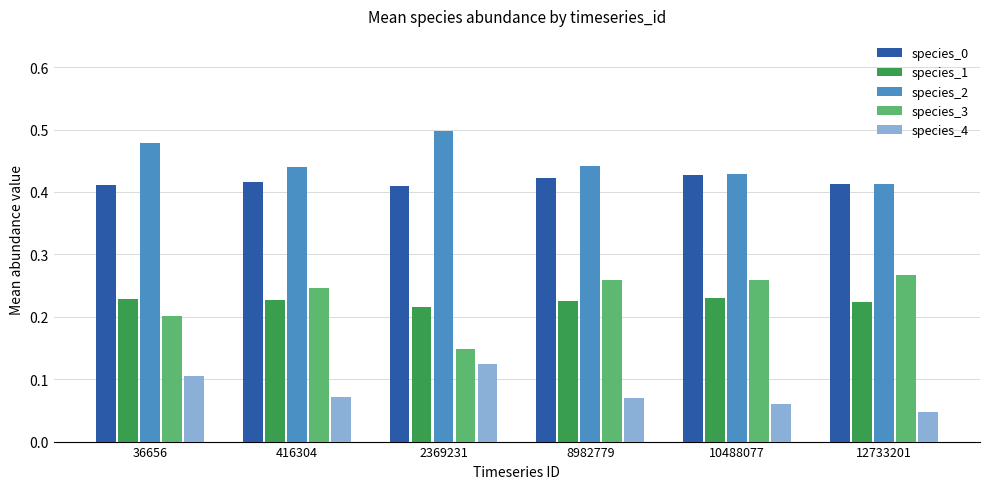

The species_1 series shows 0.4 at 36656. True or false?

False